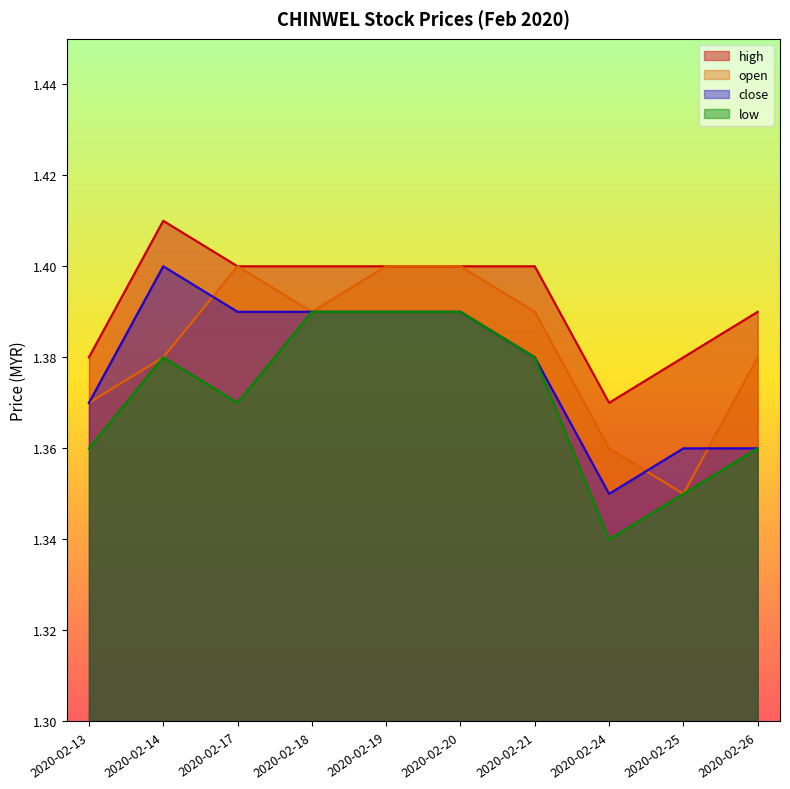

Reading left to right, what are all the values shown in this chart?

high: 1.4	1.4	1.4	1.4	1.4	1.4	1.4	1.4	1.4	1.4
open: 1.4	1.4	1.4	1.4	1.4	1.4	1.4	1.4	1.4	1.4
close: 1.4	1.4	1.4	1.4	1.4	1.4	1.4	1.4	1.4	1.4
low: 1.4	1.4	1.4	1.4	1.4	1.4	1.4	1.3	1.4	1.4